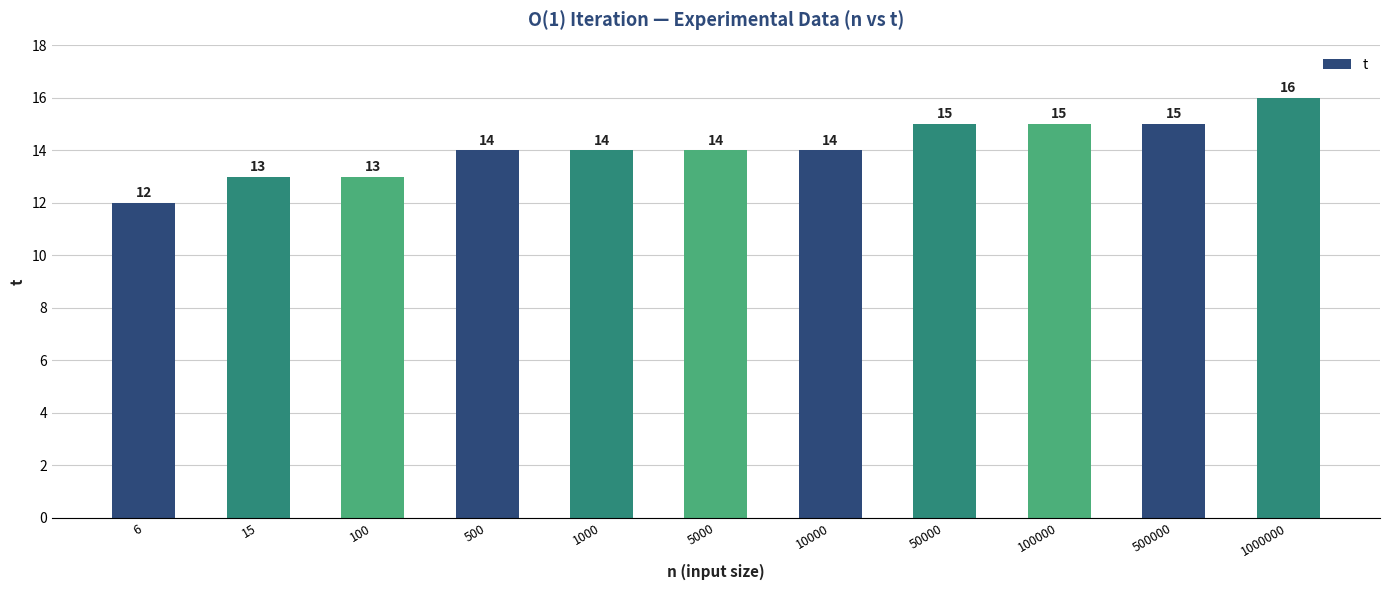

Between 100 and 50000, which is larger?

50000